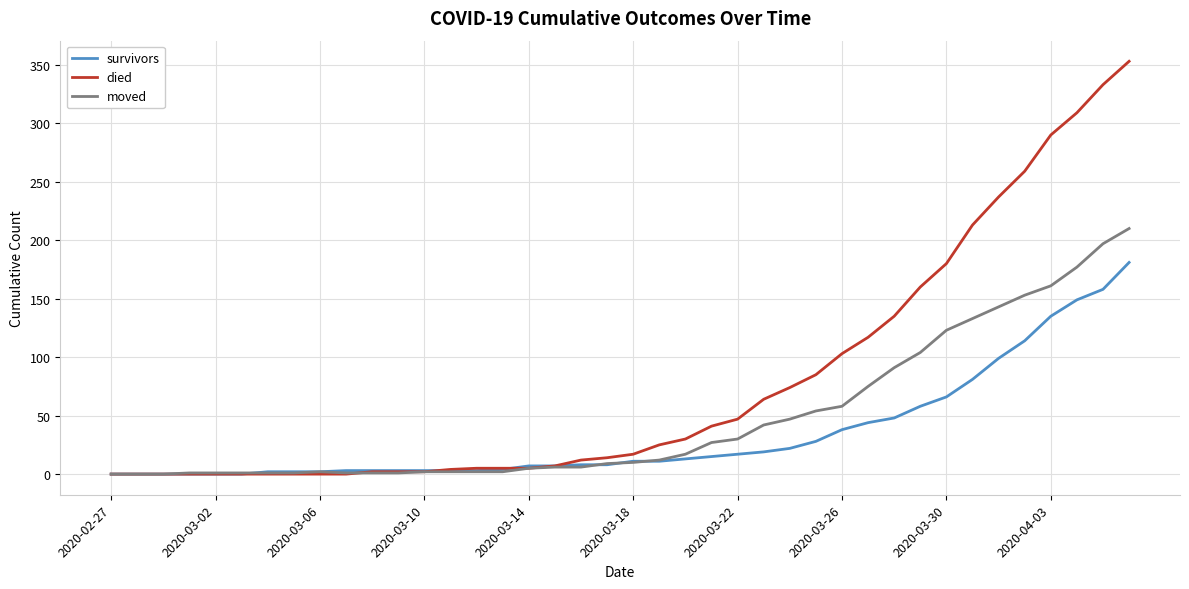

Which series has the largest total across all categories?

died